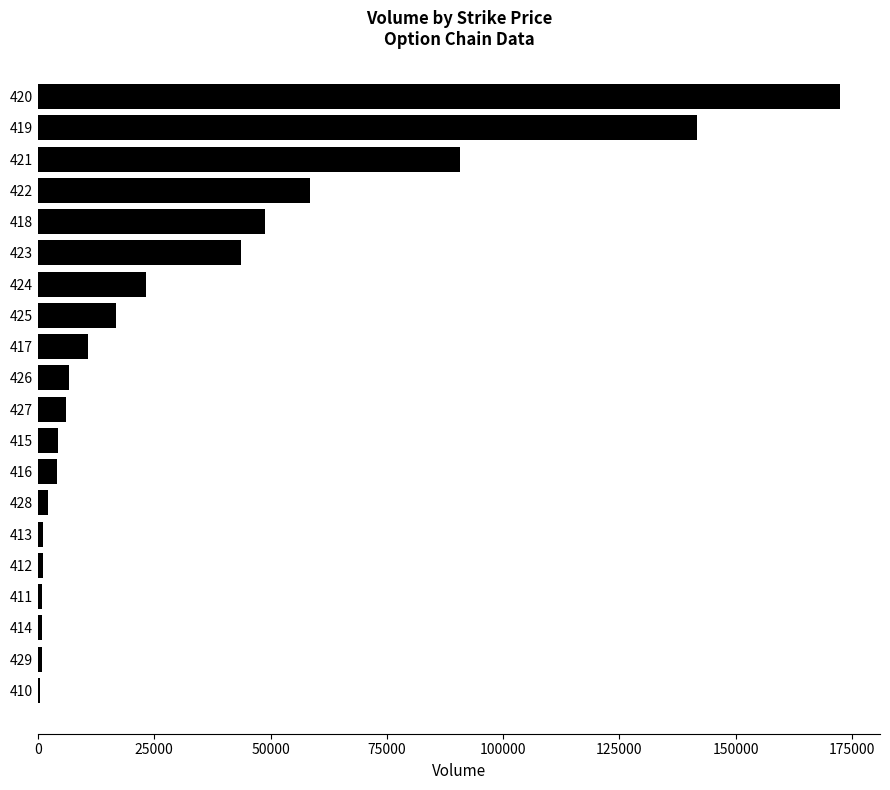

What is the greatest value displayed?

172407